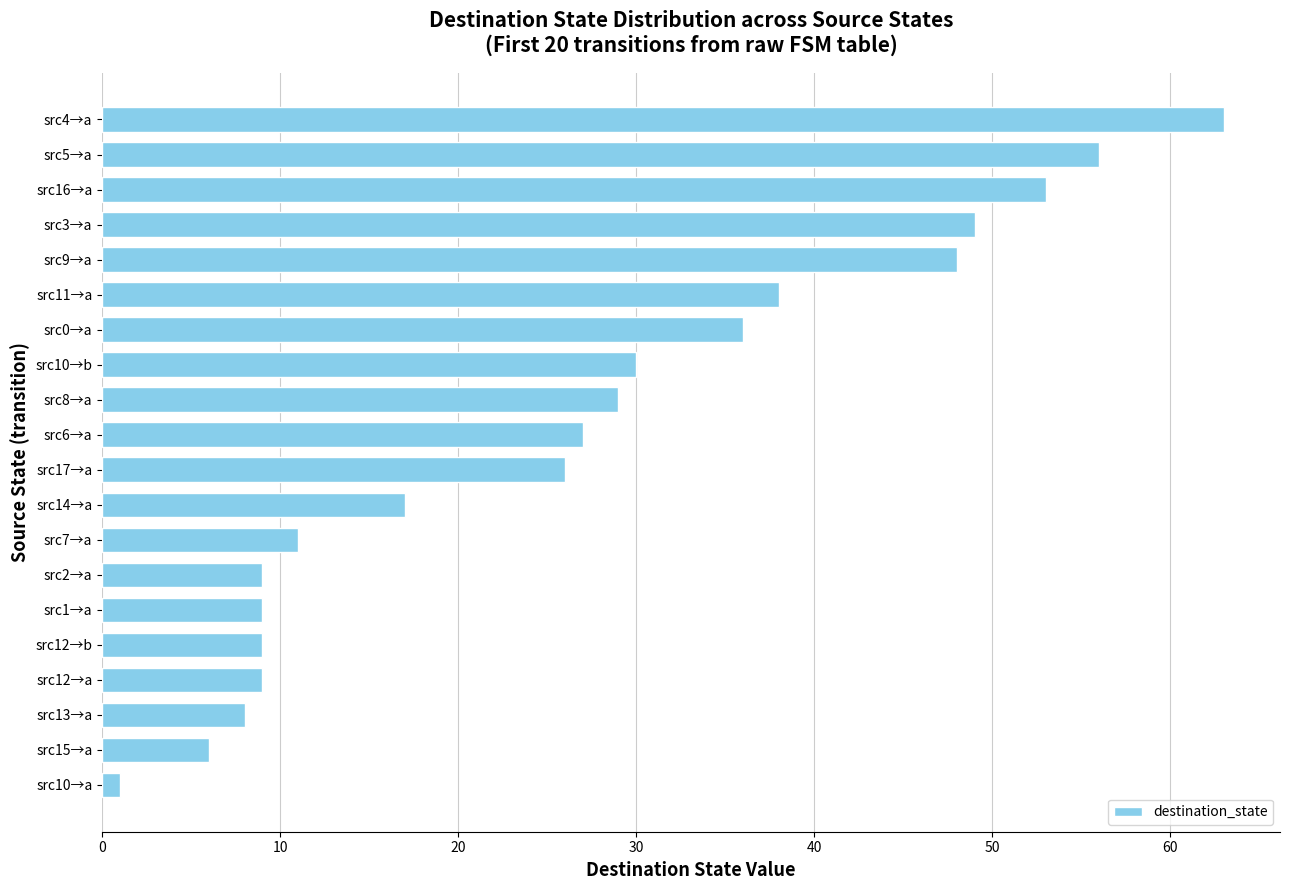

What is the change in value from src12→a to src6→a?

+18